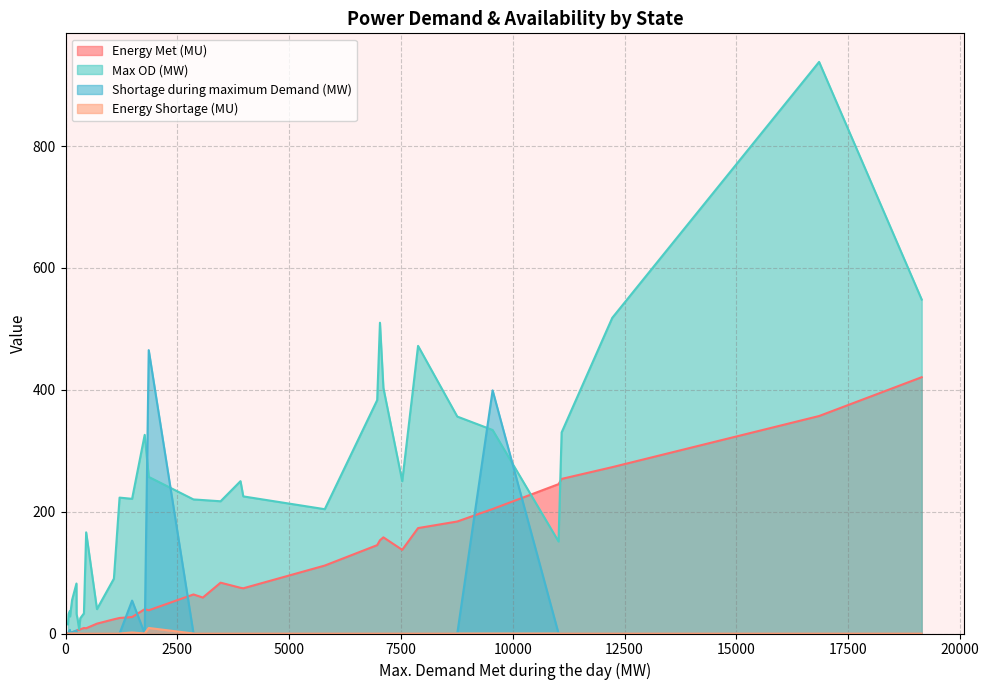

What is the highest value of the Energy Shortage (MU) series?

9.1